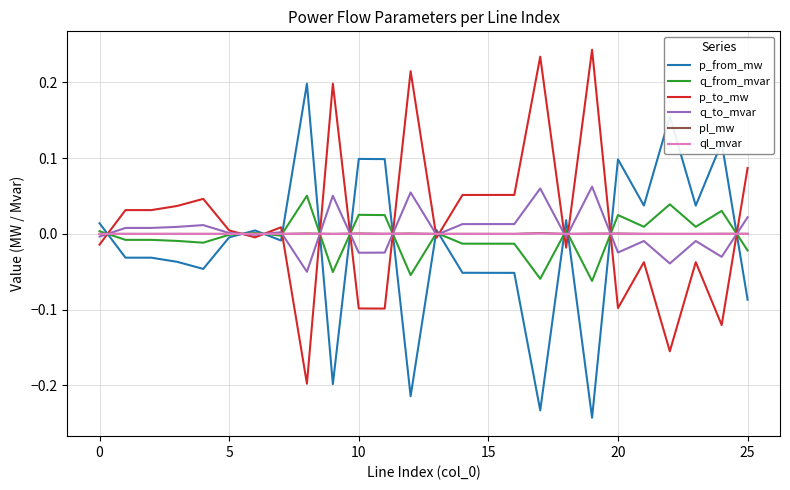

After their last crossing, which series has the higher values: p_from_mw or q_to_mvar?

q_to_mvar